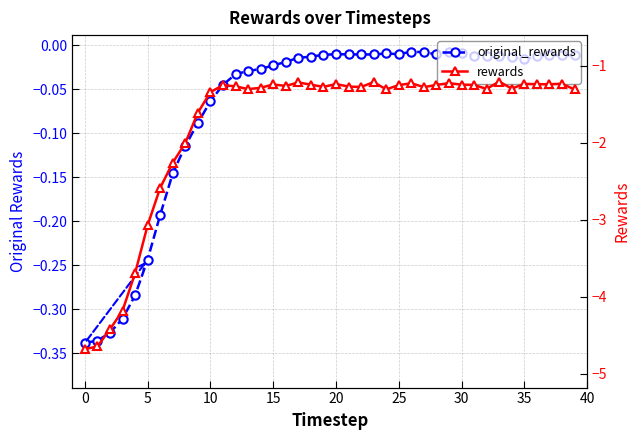

At which category does original_rewards reach its first local valley?

23